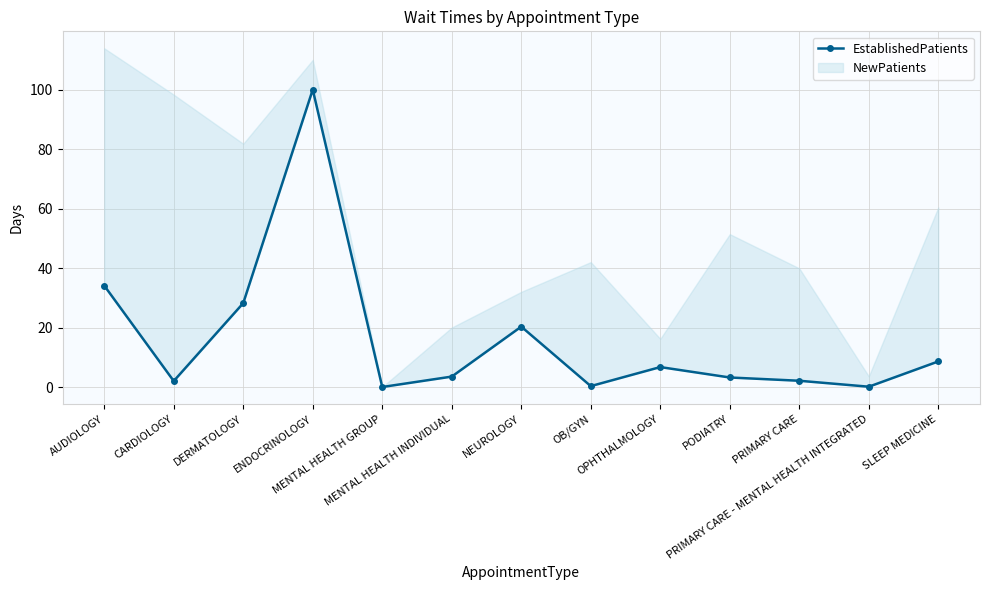

True or false: the data shows 36.1 at MENTAL HEALTH GROUP.

False